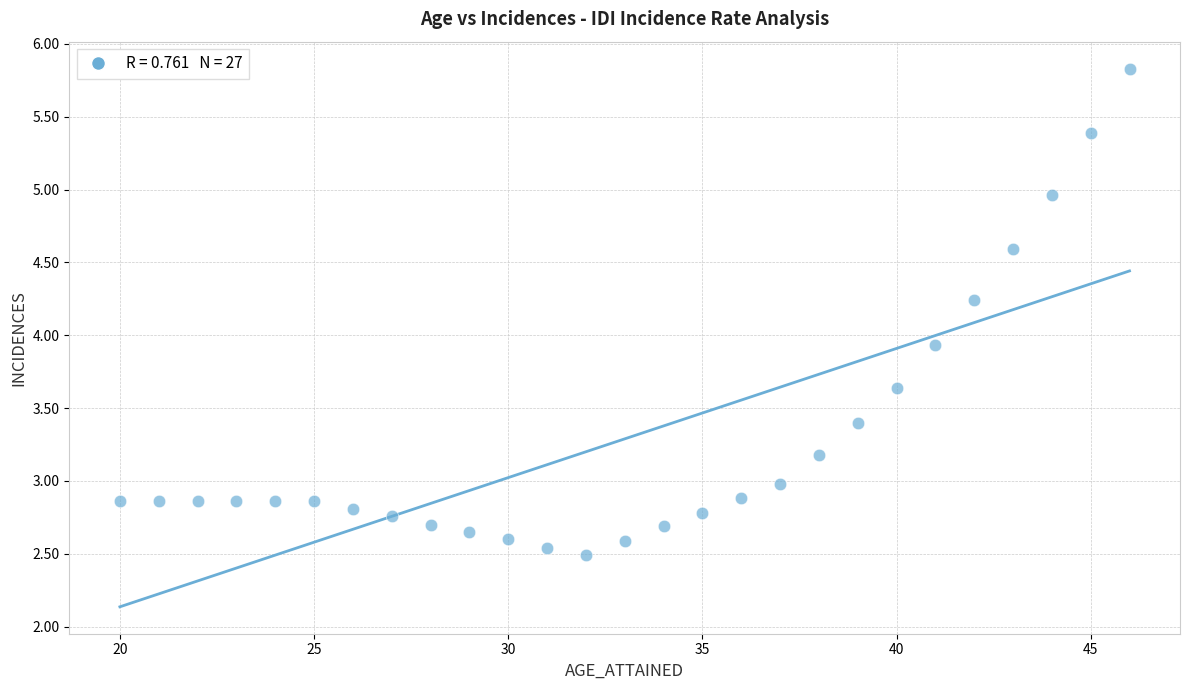

What Y value in the scatter plot is closest to 4?

3.9